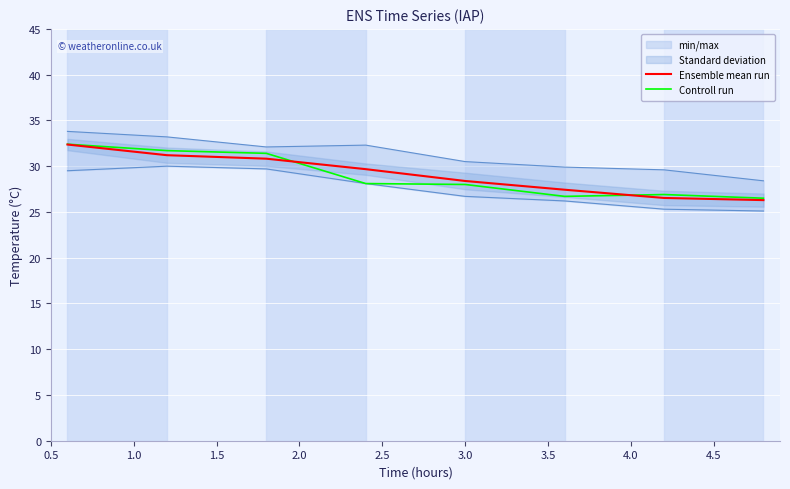

What is the maximum value for Ensemble mean run?

32.4